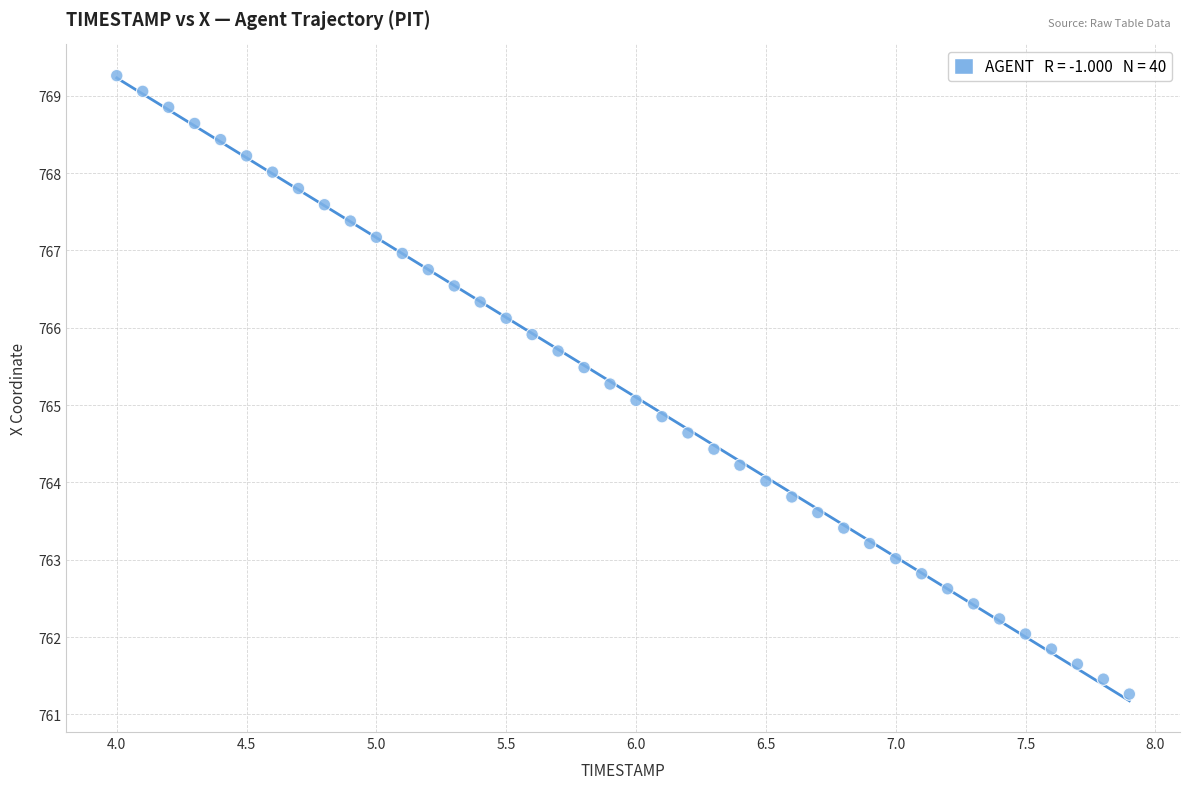

What is the range of Y values (max minus min)?

8.0